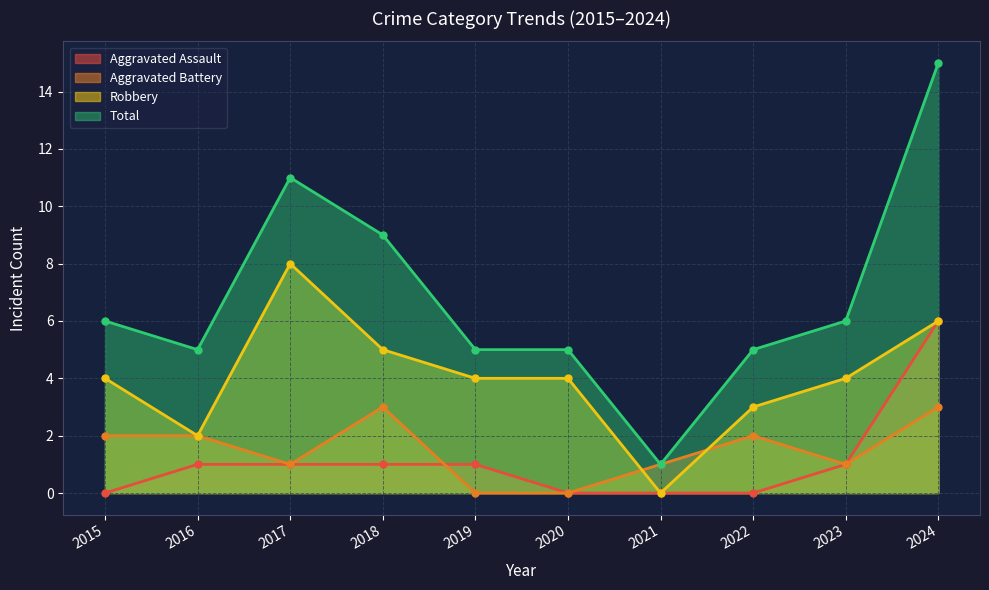

Which series has the largest range (max minus min)?

Total